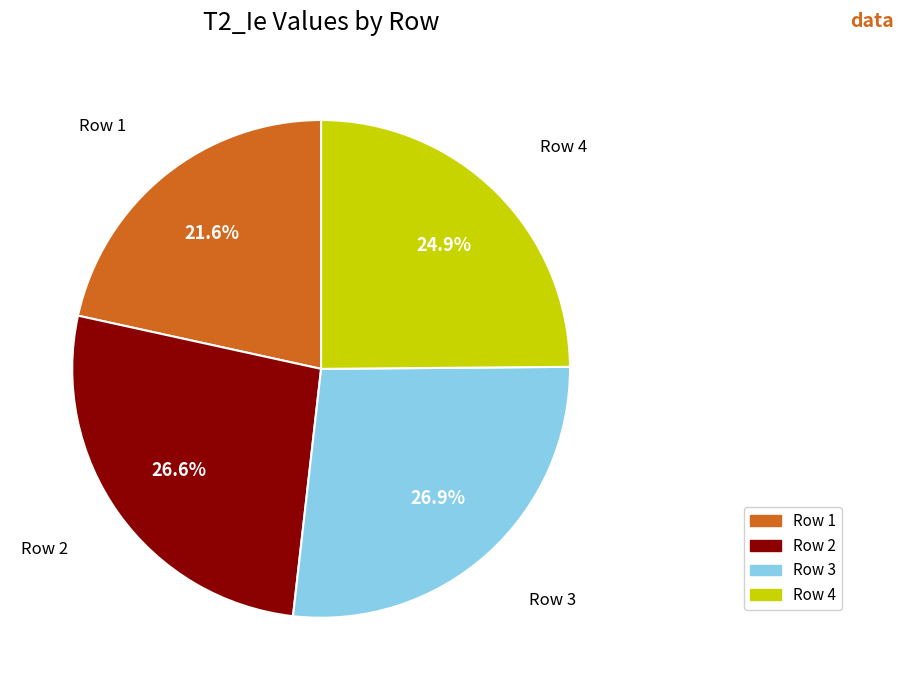

Between Row 1 and Row 3, which is larger?

Row 3